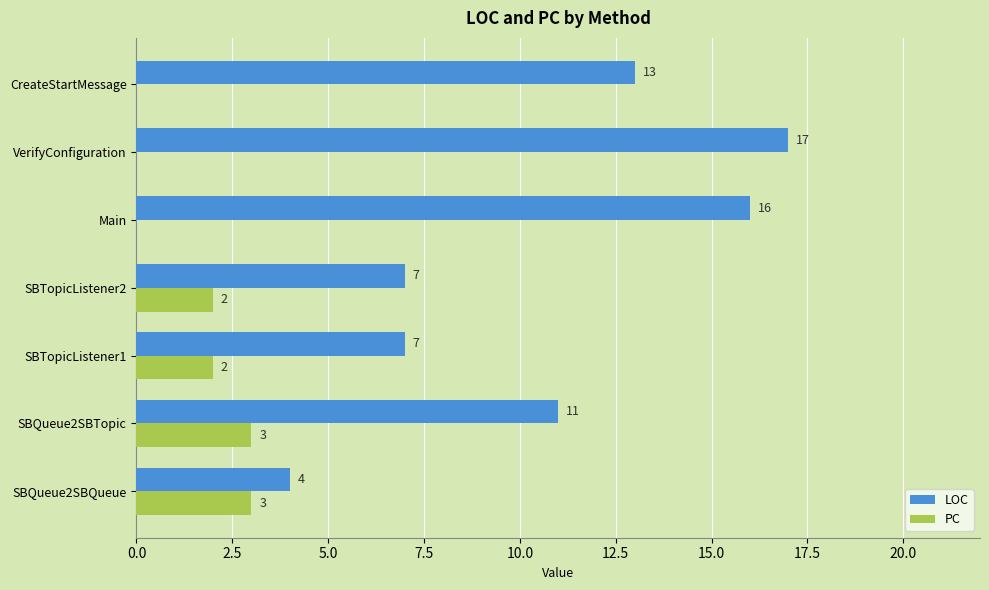

Which series has the largest range (max minus min)?

LOC